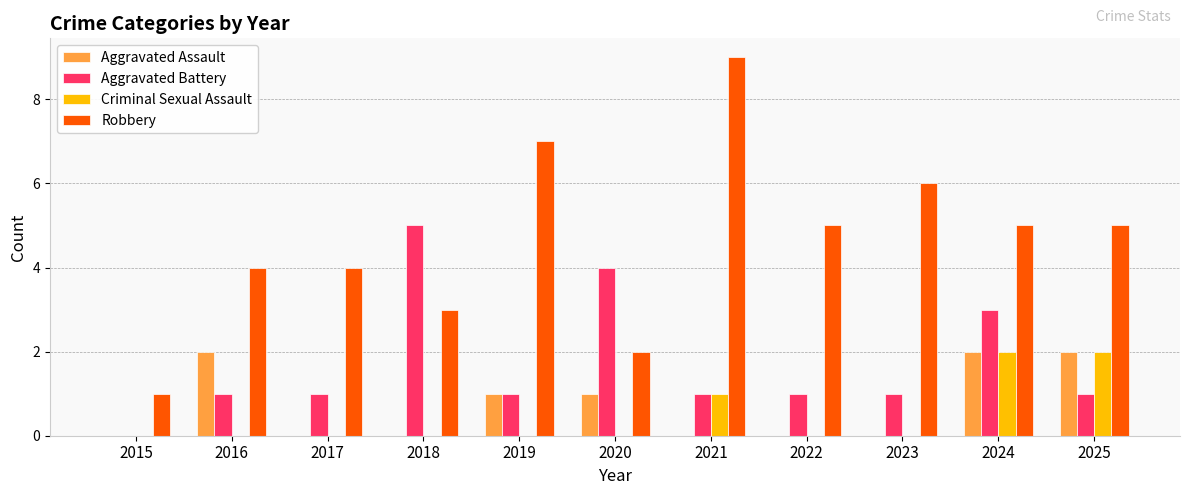

What is the sum of all Aggravated Assault values?

8